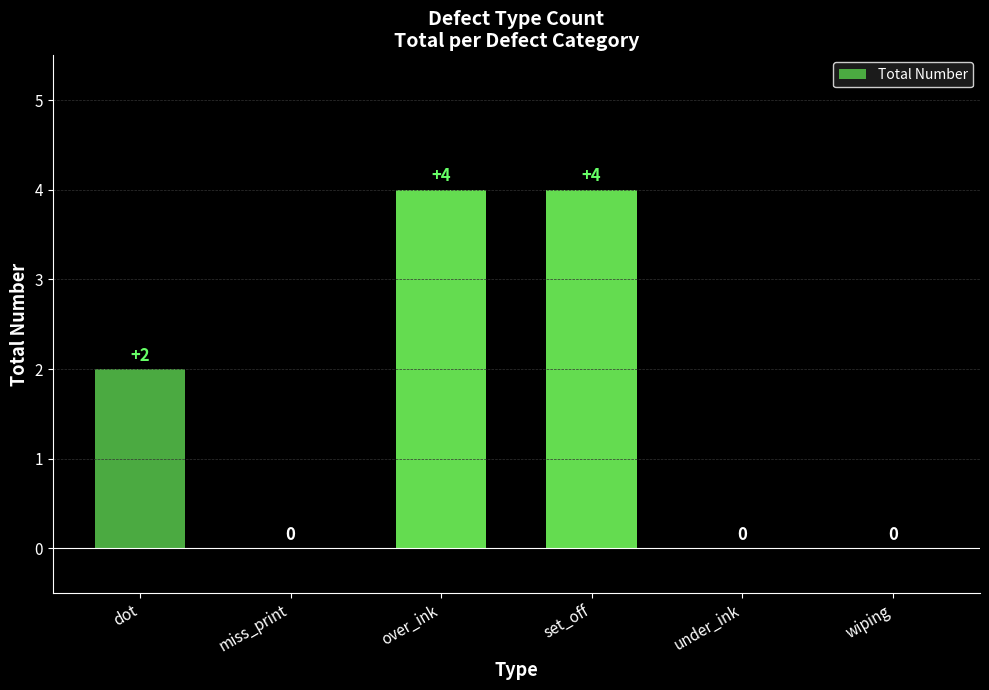

What is the sum of the values at wiping and over_ink?

4